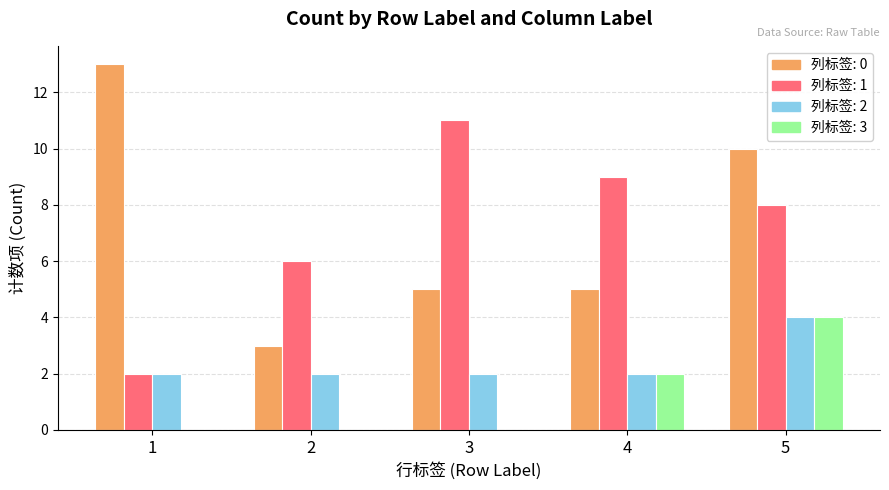

What is the maximum value shown in the chart?

13